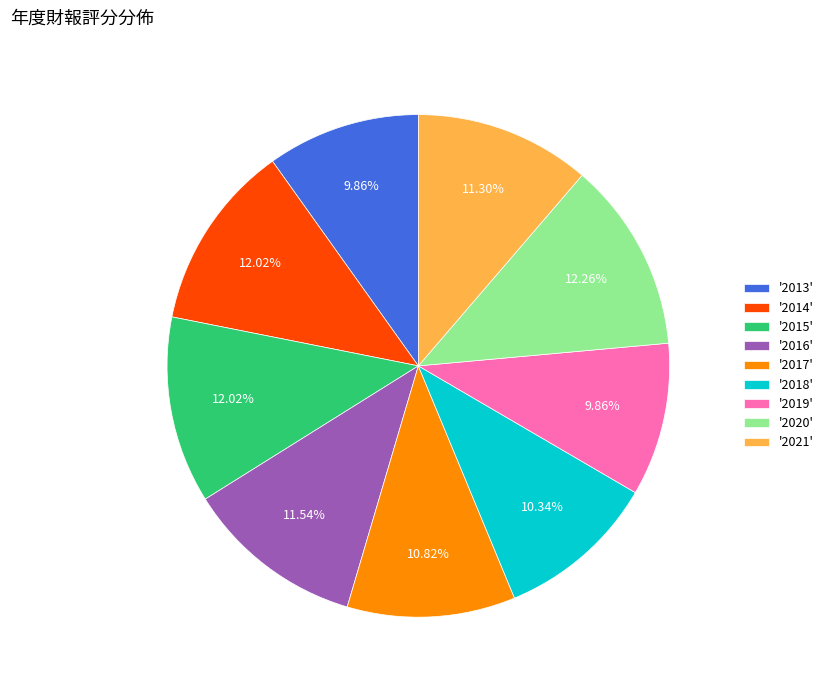

To the nearest percent, what is the difference between the largest and smallest slice percentages?

2%